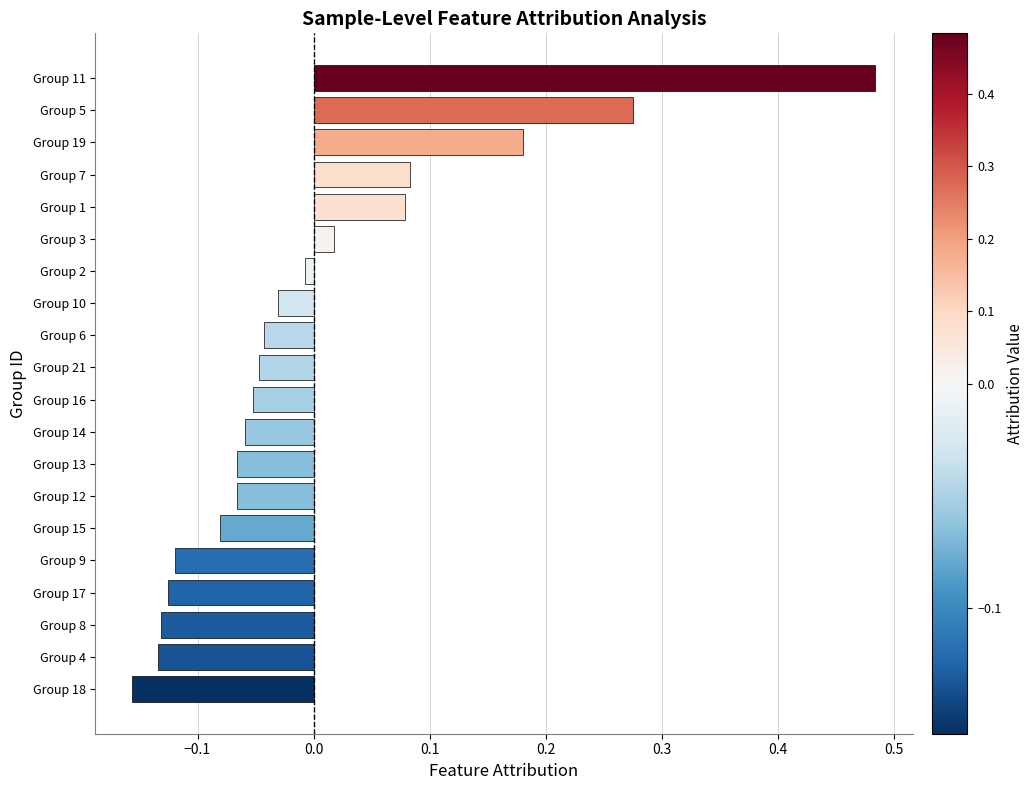

Which category has the lowest value across all series?

Group 18